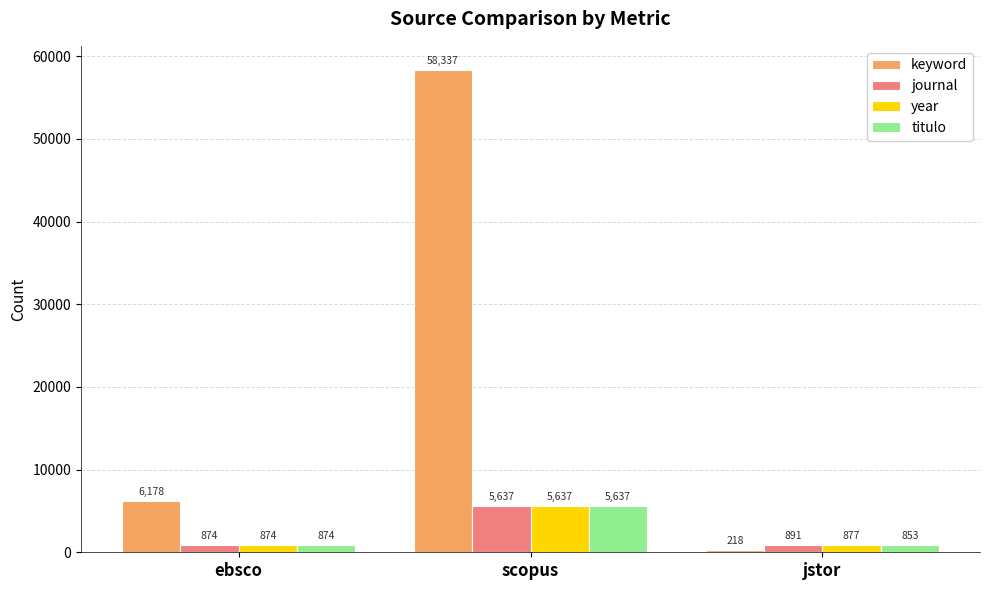

Reading left to right, extract all data points from this chart.

keyword: 6178	58337	218
journal: 874	5637	891
year: 874	5637	877
titulo: 874	5637	853